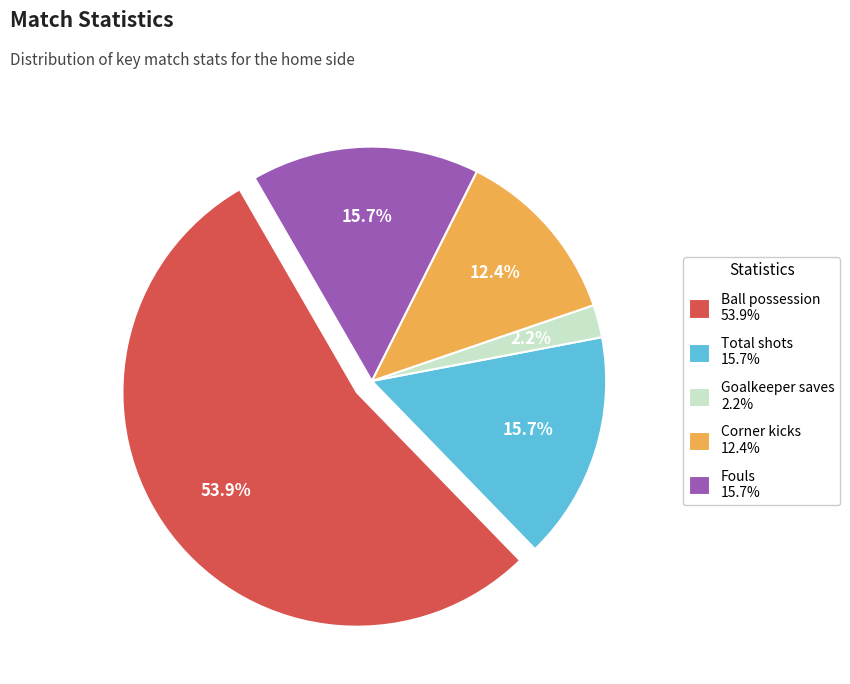

Is there any slice that represents more than half of the pie?

Yes